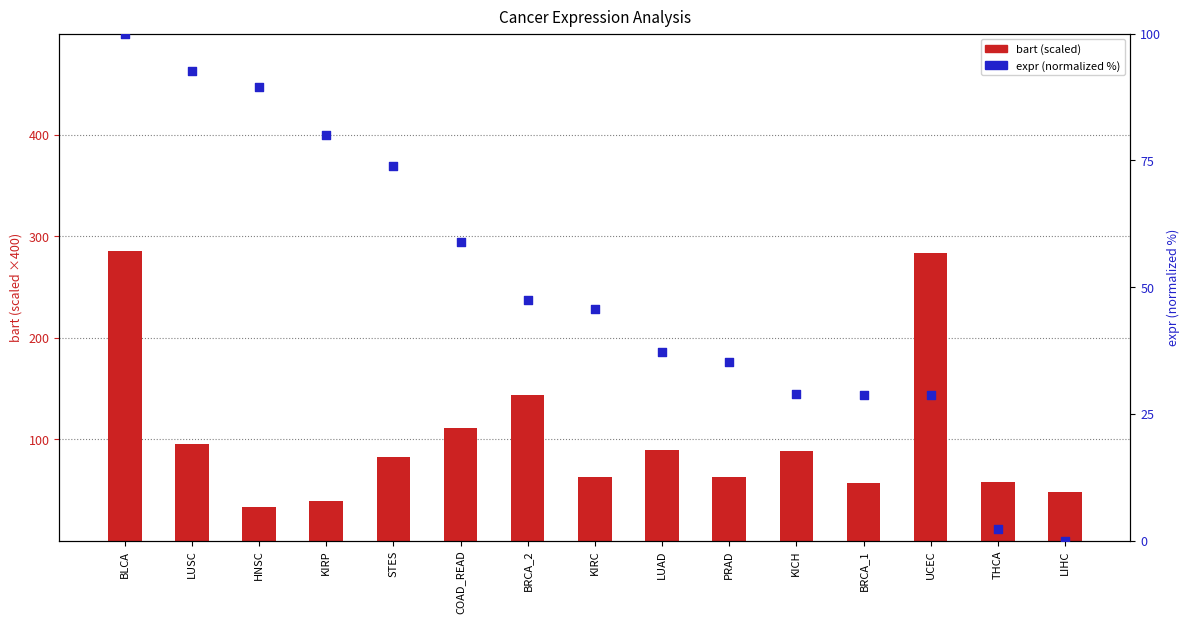

Which series has the widest spread of Y values?

bart (scaled)